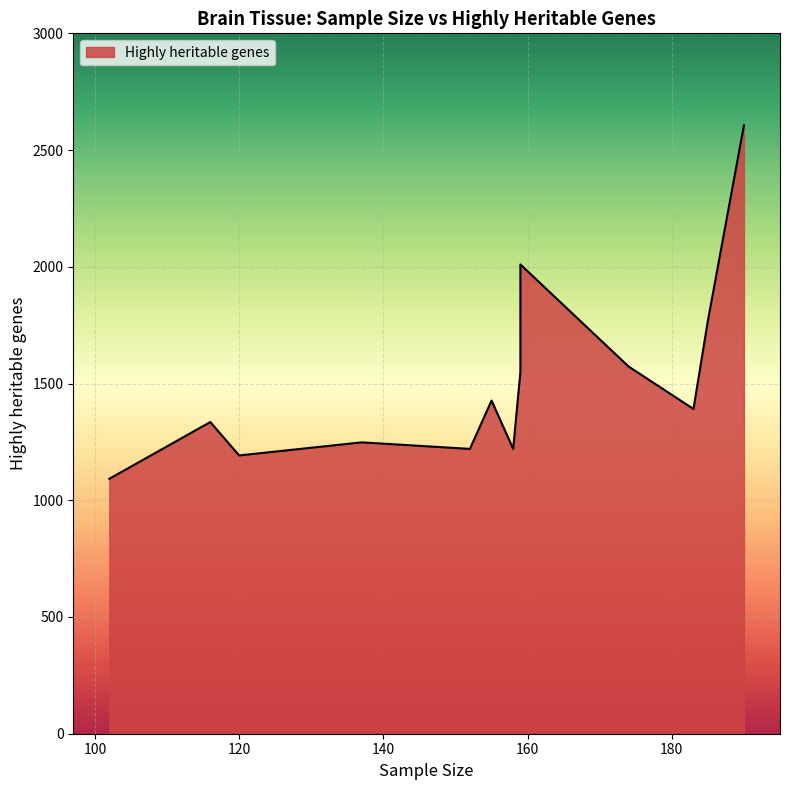

How many lines are shown in the chart?

1